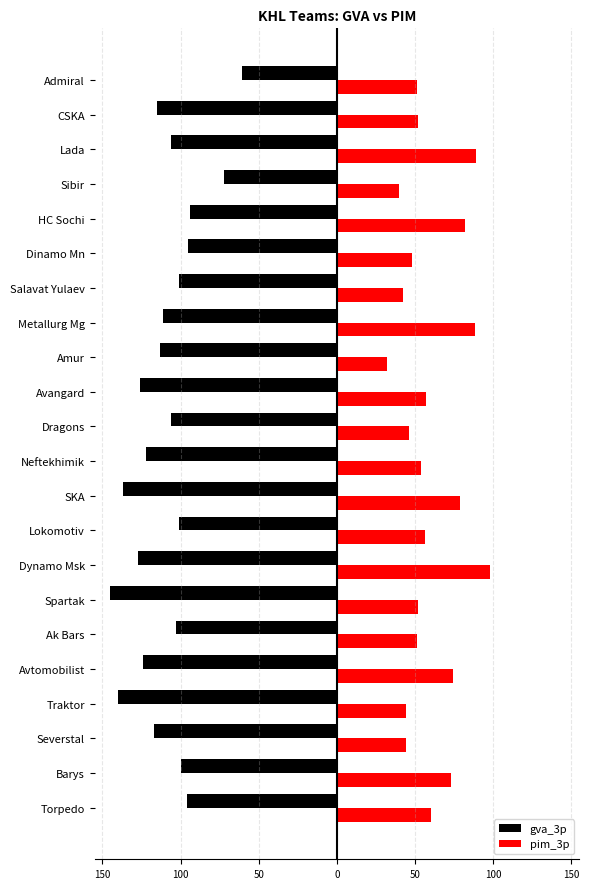

What are all the series names shown in the legend?

gva_3p, pim_3p